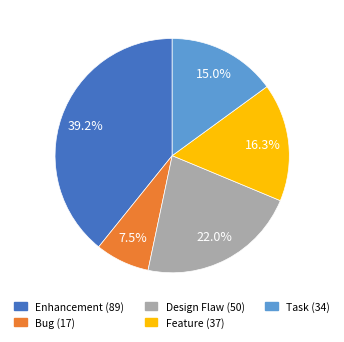

The Task slice represents 15% of the pie. True or false?

True